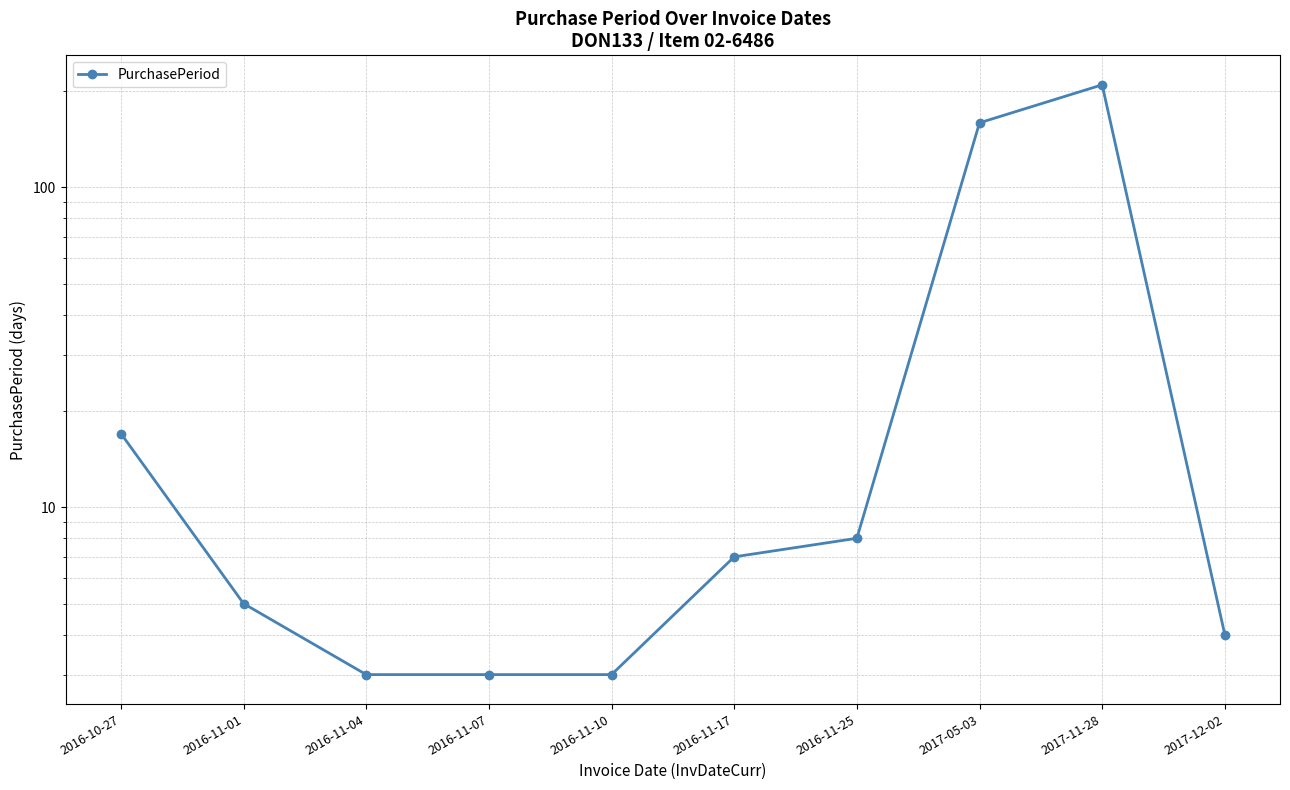

List the labels in order of value, smallest first.

2016-11-04, 2016-11-07, 2016-11-10, 2017-12-02, 2016-11-01, 2016-11-17, 2016-11-25, 2016-10-27, 2017-05-03, 2017-11-28